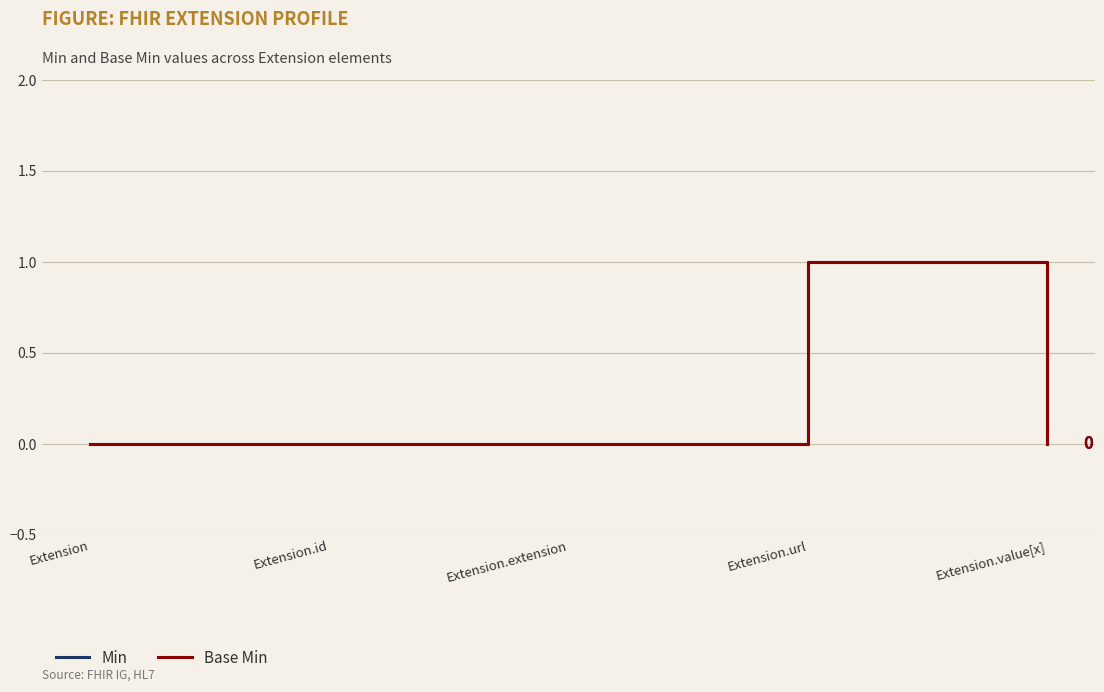

Does the chart have visible grid lines?

Yes